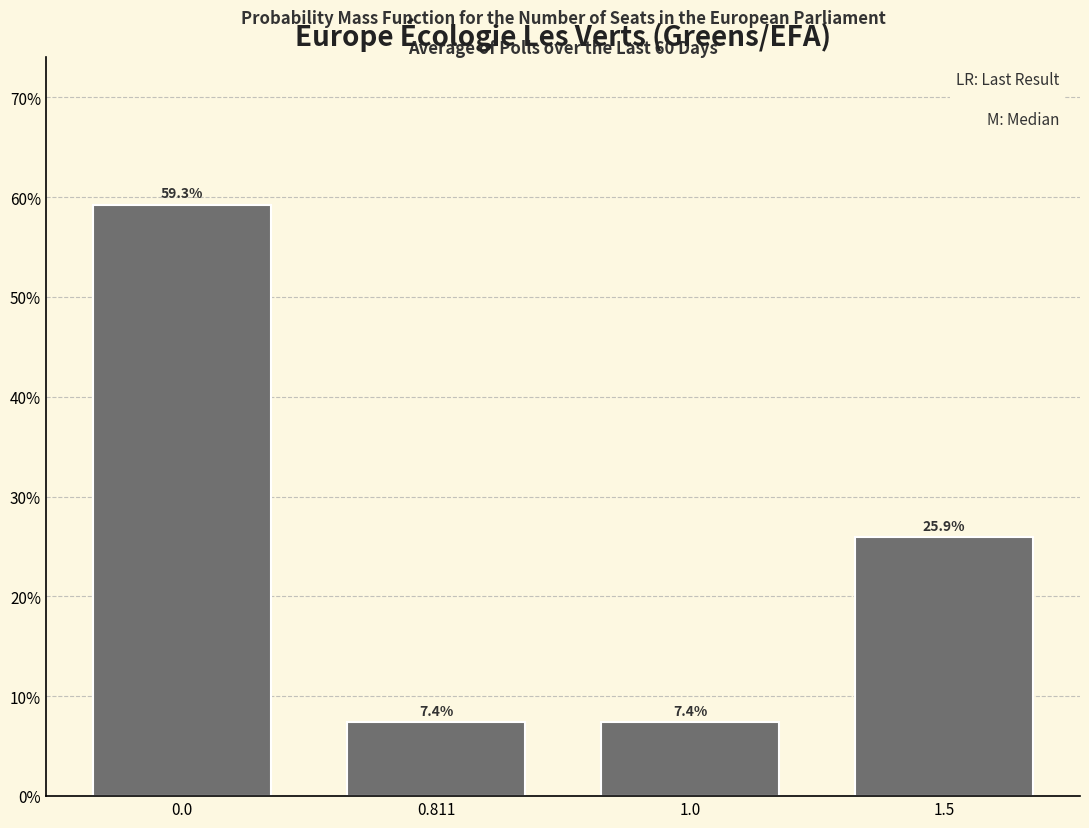

Reading left to right, what are all the values shown in this chart?

59.3	7.4	7.4	25.9